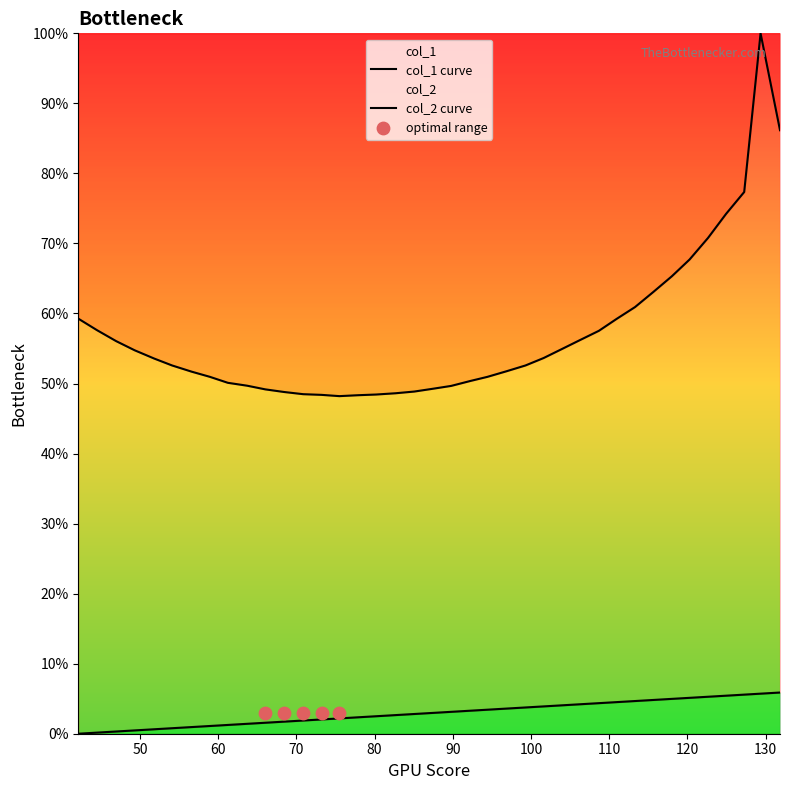

What is the total value across all series at 68.4375?

0.5